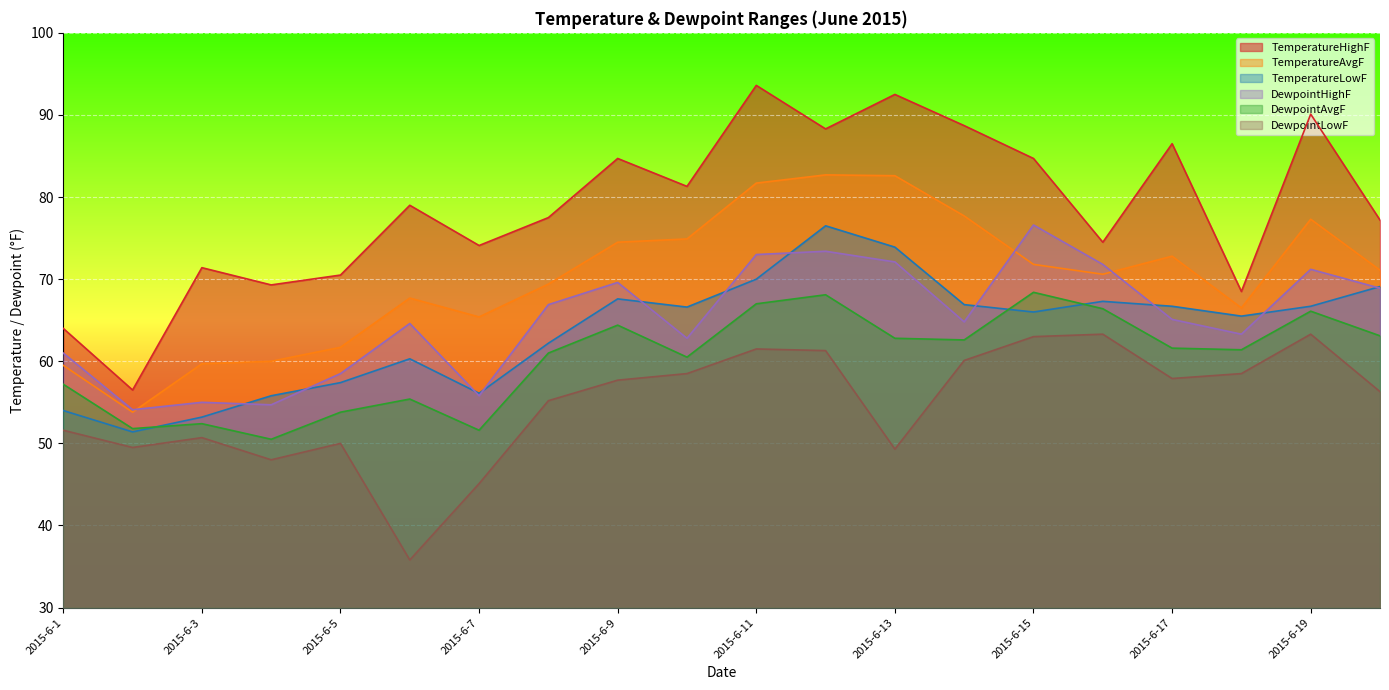

What is the total value across all series at 2015-6-6?

362.8